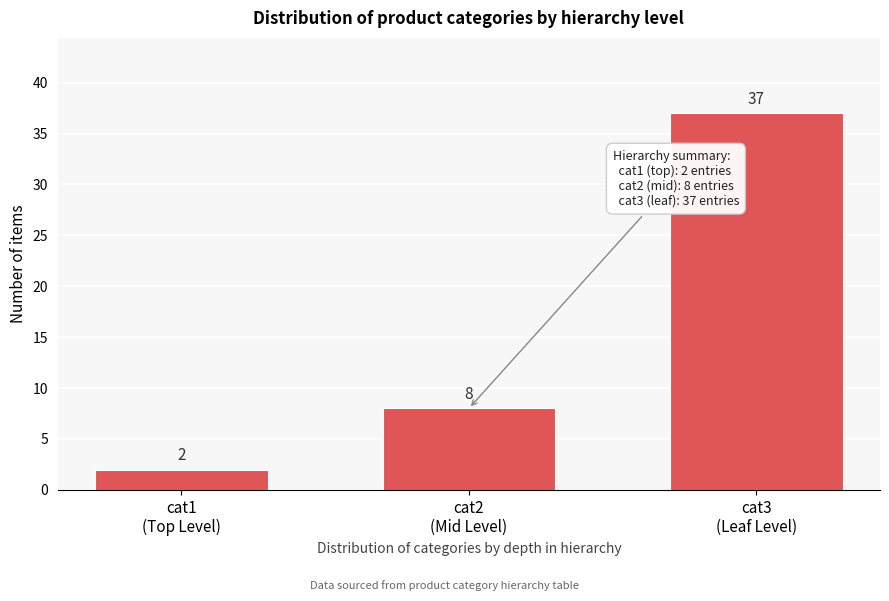

Reading left to right, transcribe all the data shown in this chart.

2	8	37